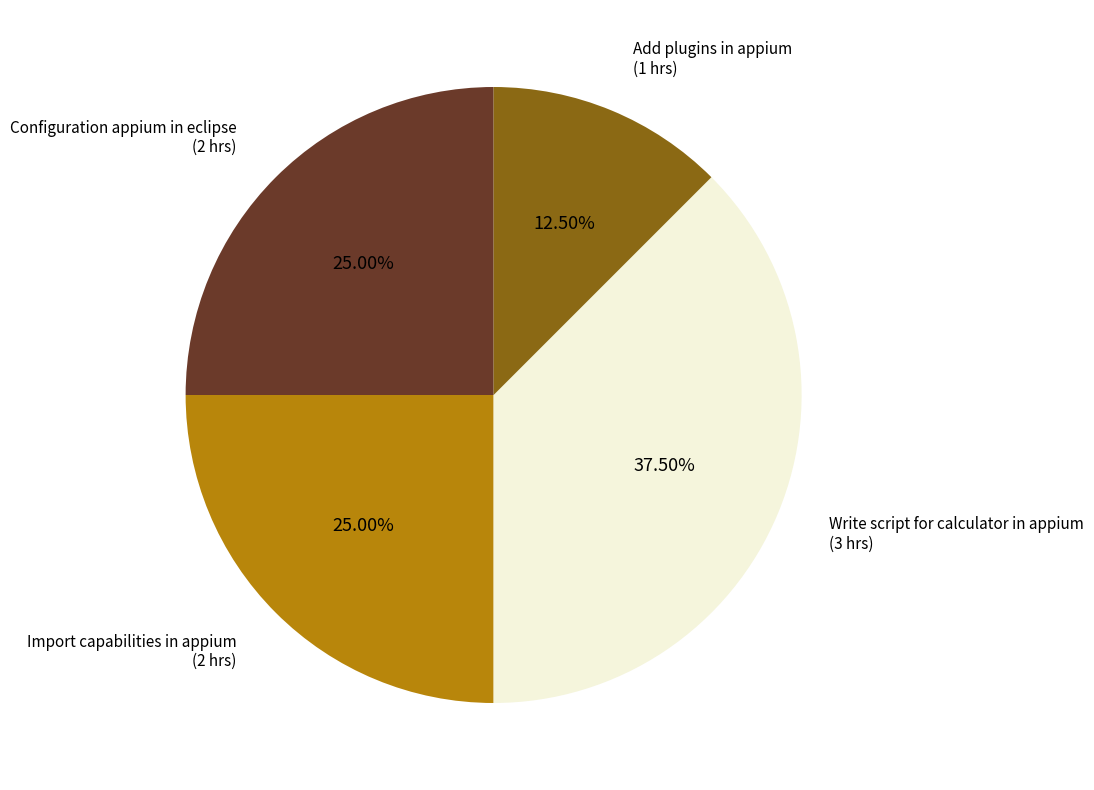

Does any single category account for the majority?

No